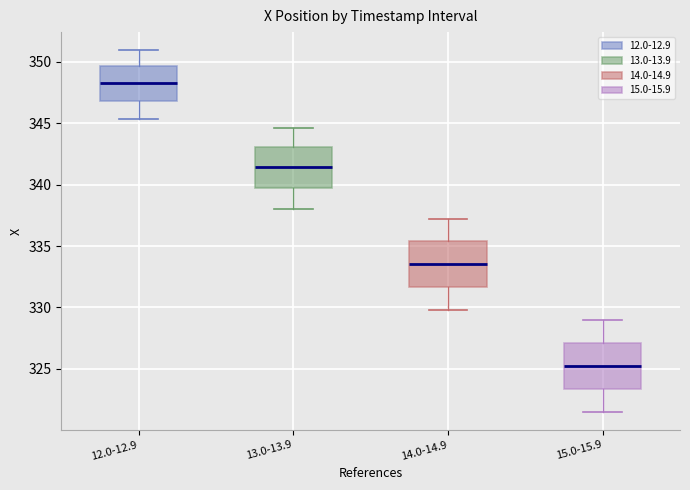

Reading left to right, transcribe this box plot: for each box, give where its median line is, the range the box spans, and where its two whiskers end, as read against the y-axis. The values are not printed on the chart, so give them approximately, as read against the axis.

12.0-12.9: median 348.0, box 347.0 to 349.5, whiskers 345.5 to 351.0
13.0-13.9: median 341.5, box 339.5 to 343.0, whiskers 338.0 to 344.5
14.0-14.9: median 333.5, box 331.5 to 335.5, whiskers 330.0 to 337.0
15.0-15.9: median 325.0, box 323.5 to 327.0, whiskers 321.5 to 329.0